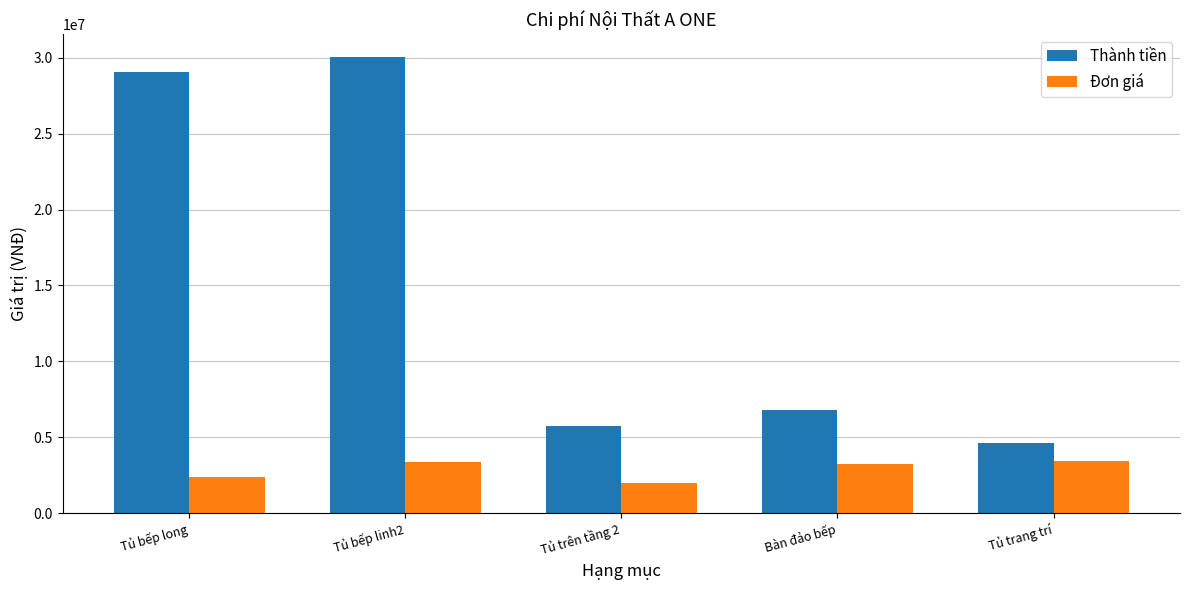

The value of Thành tiền at Tủ trang trí is 4607680. True or false?

True